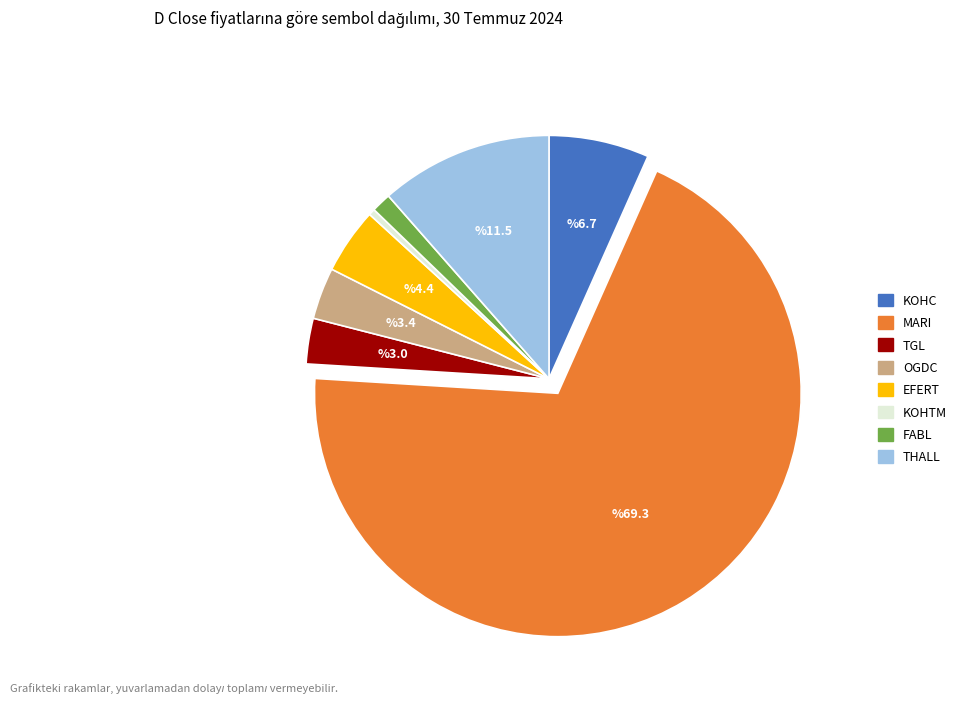

Do KOHTM and TGL together represent more than half of the pie?

No